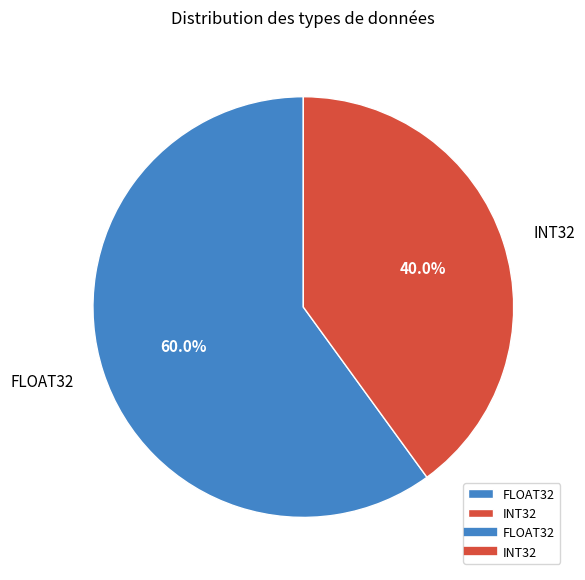

To the nearest percent, what percentage of the pie is INT32?

40%